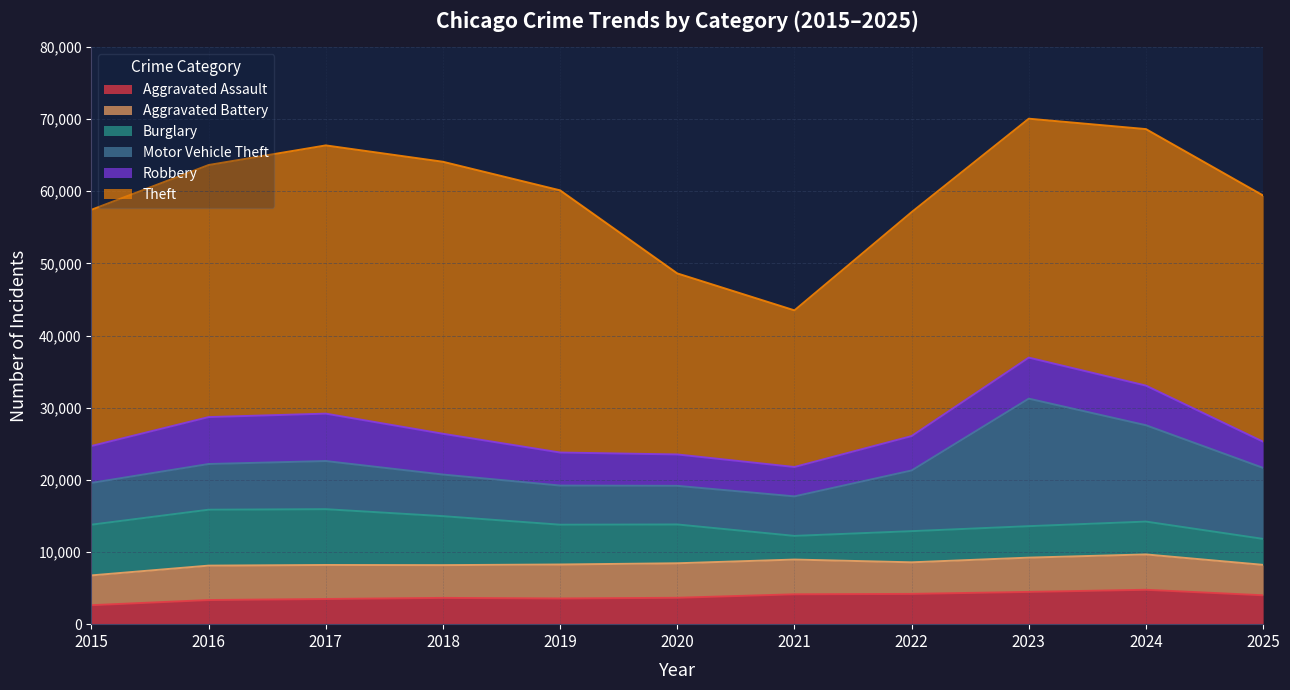

Does the chart have visible grid lines?

Yes